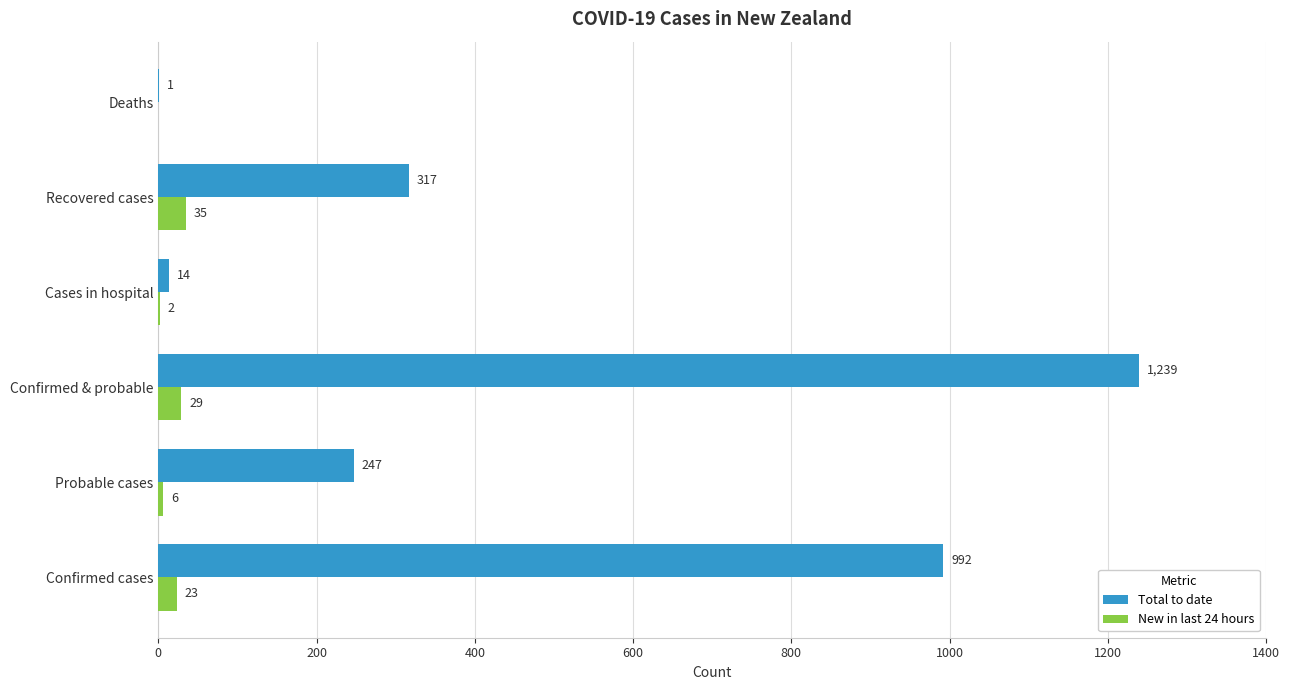

What is the maximum value shown in the chart?

1239